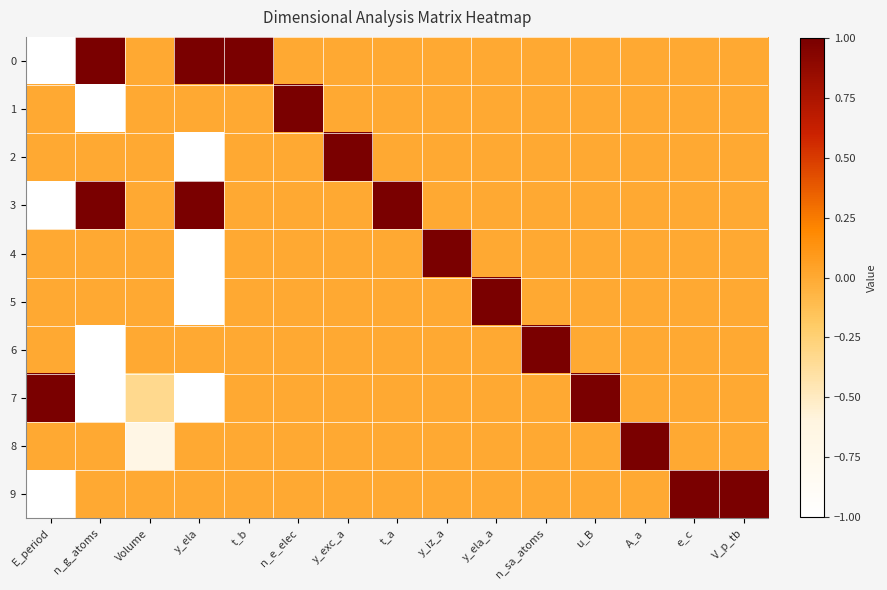

At how many categories does at least one series exceed 0?

14